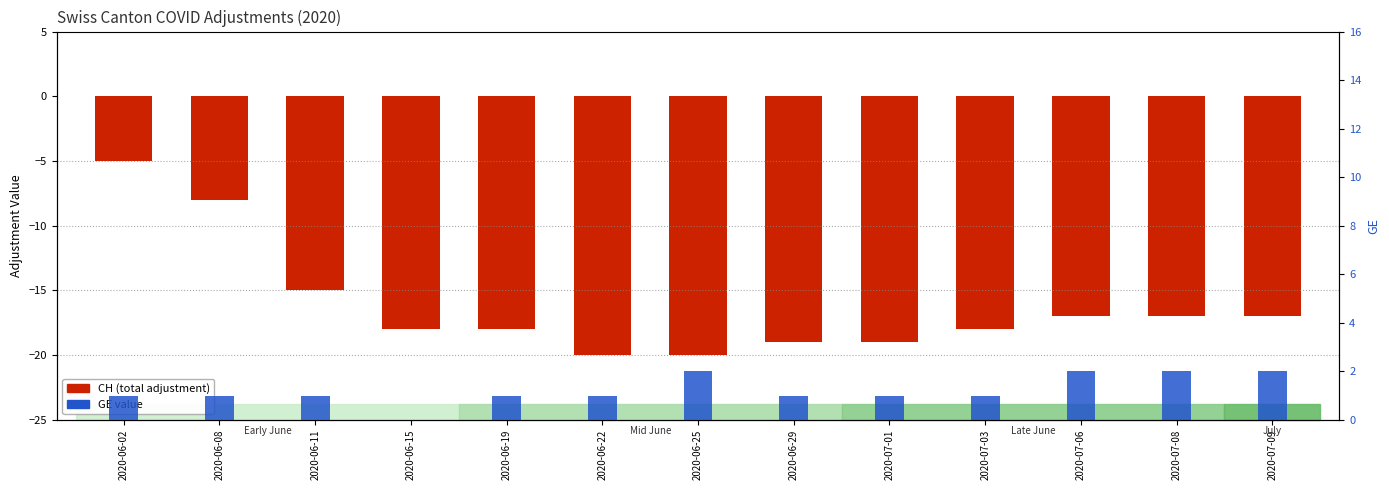

Where is CH (total adjustment) nearest to the value -12?

2020-06-11